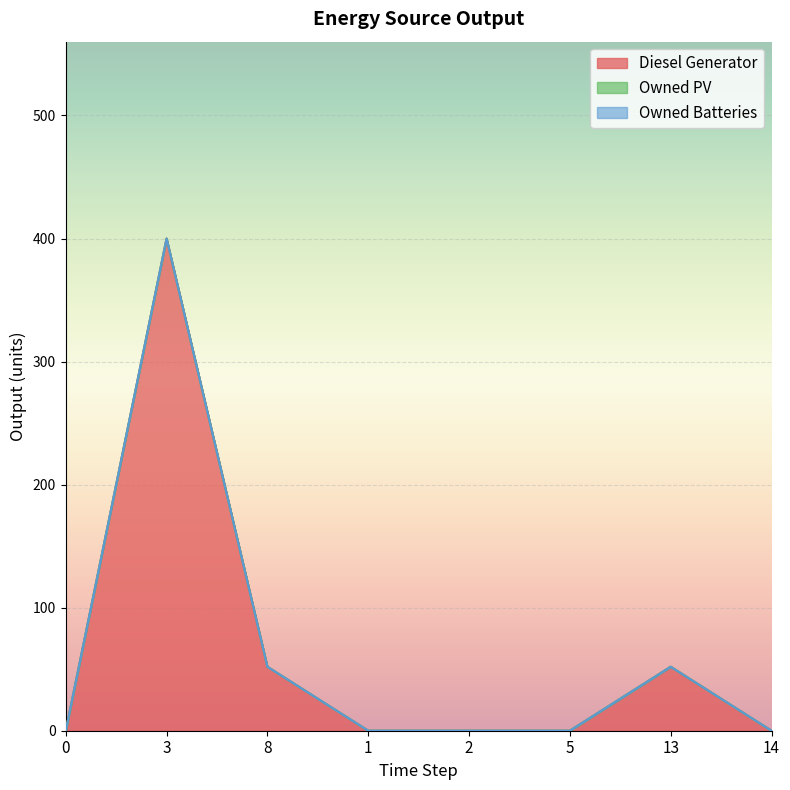

At which label does Diesel Generator reach its peak?

3